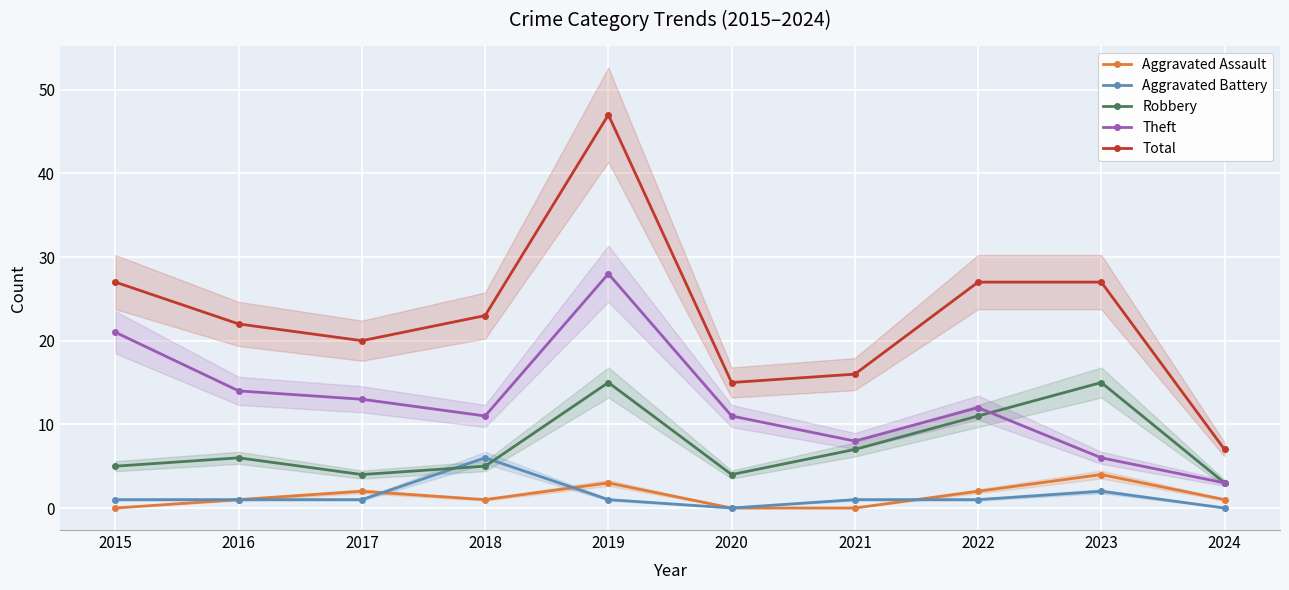

Reading left to right, extract all data points from this chart.

Aggravated Assault: 0	1	2	1	3	0	0	2	4	1
Aggravated Battery: 1	1	1	6	1	0	1	1	2	0
Robbery: 5	6	4	5	15	4	7	11	15	3
Theft: 21	14	13	11	28	11	8	12	6	3
Total: 27	22	20	23	47	15	16	27	27	7